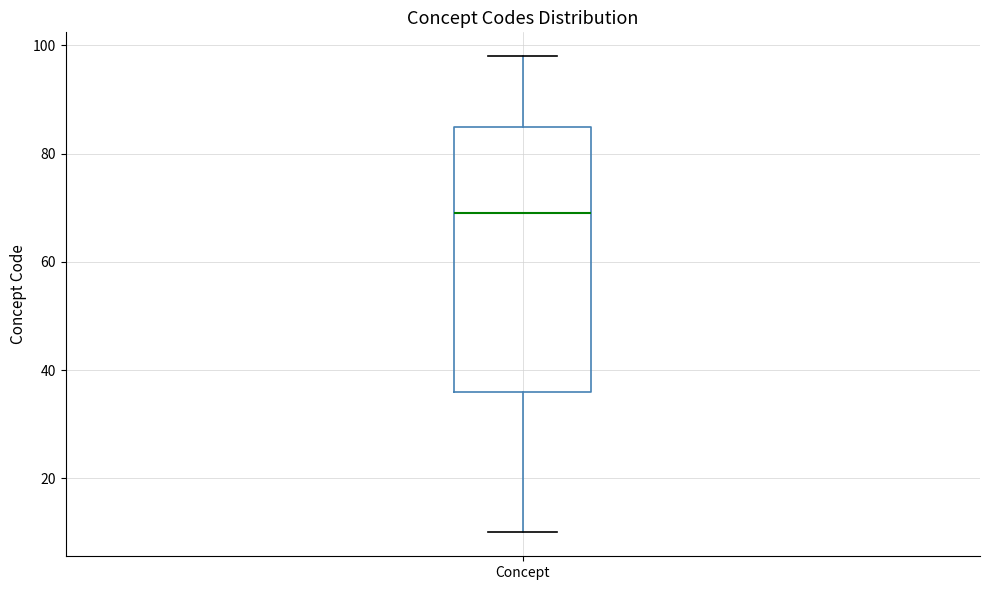

Transcribe this box plot: give where the median line is, the range the box spans, and where the two whiskers end, as read against the y-axis. The values are not printed on the chart, so give them approximately, as read against the axis.

median 70, box 36 to 86, whiskers 10 to 98